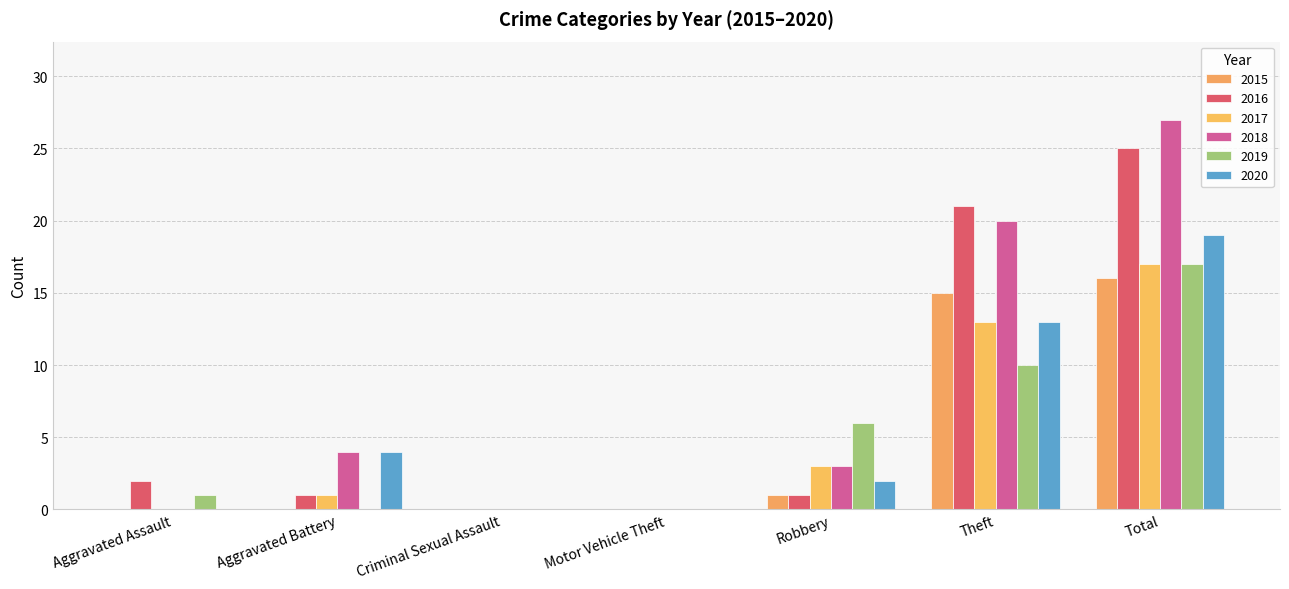

What is the sum of the 2018 values at Total and Motor Vehicle Theft?

27